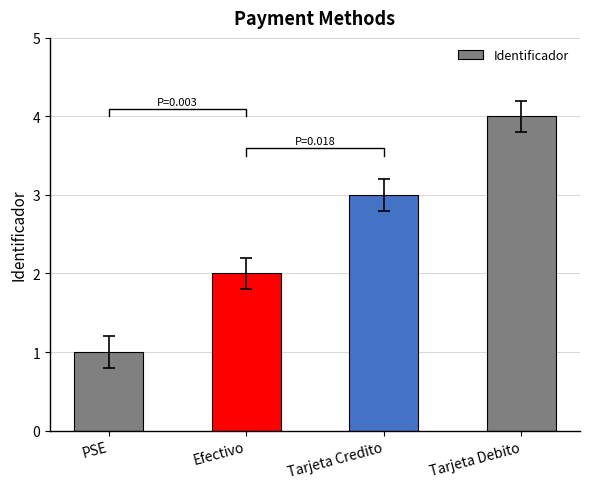

What is the value of the 4th bar from the left?

4